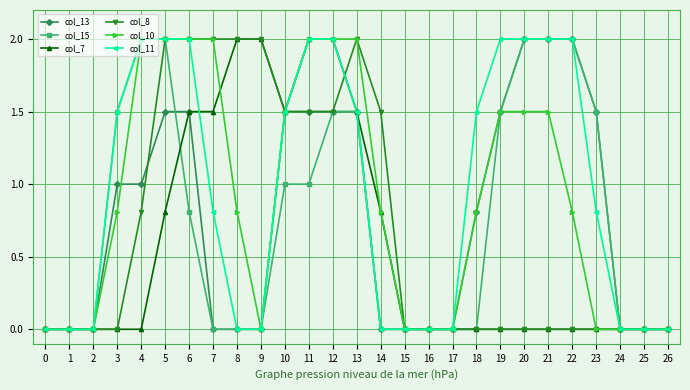

What is the difference between the second highest and second lowest values in the col_8 series?

2.0